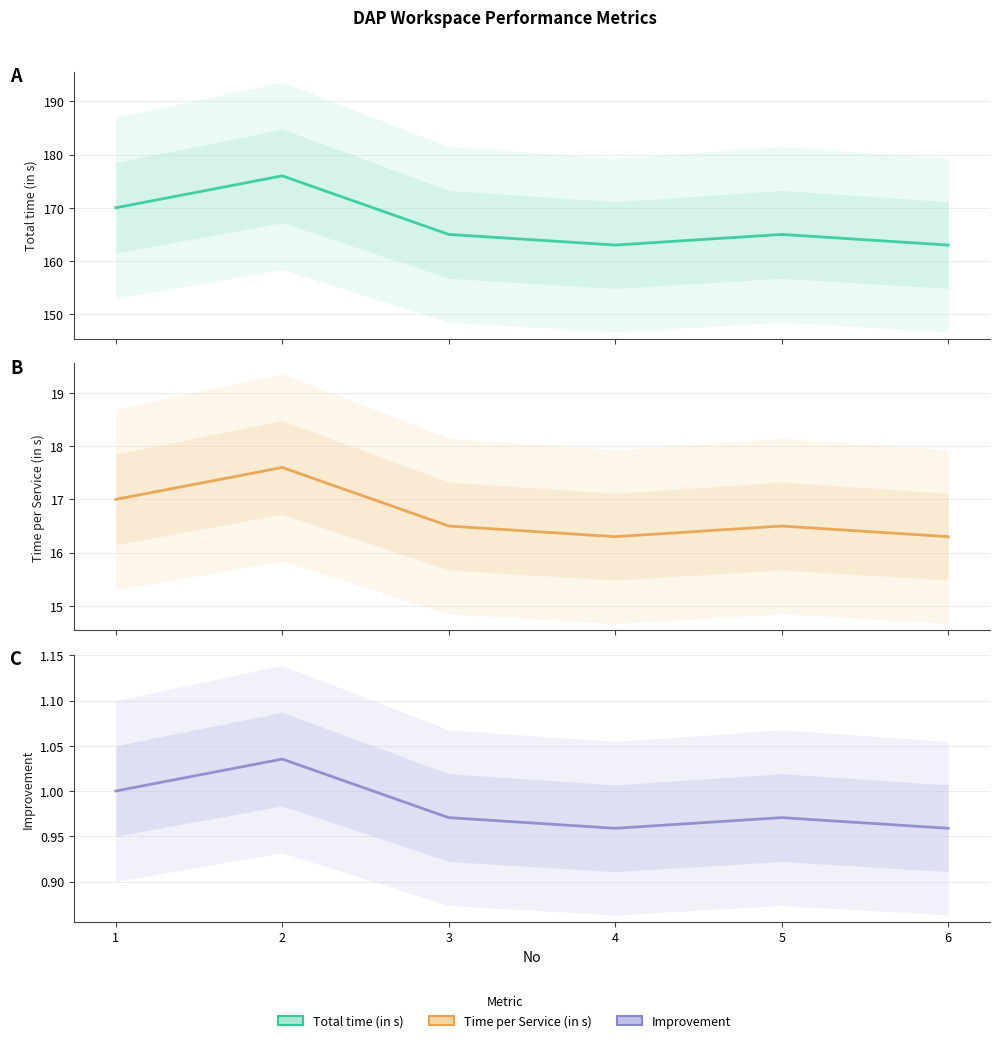

In Time per Service (in s), how many points are higher than both neighbors (excluding endpoints)?

2